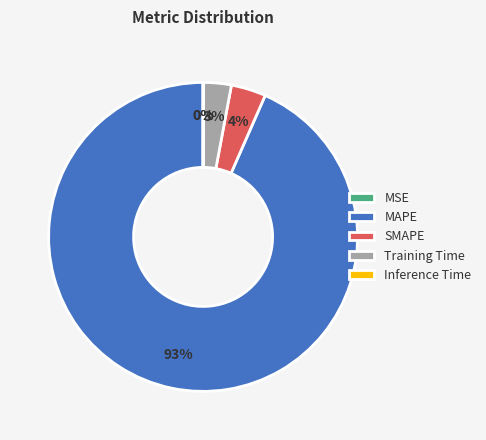

To the nearest percent, what is the difference between the largest and smallest slice percentages?

93%